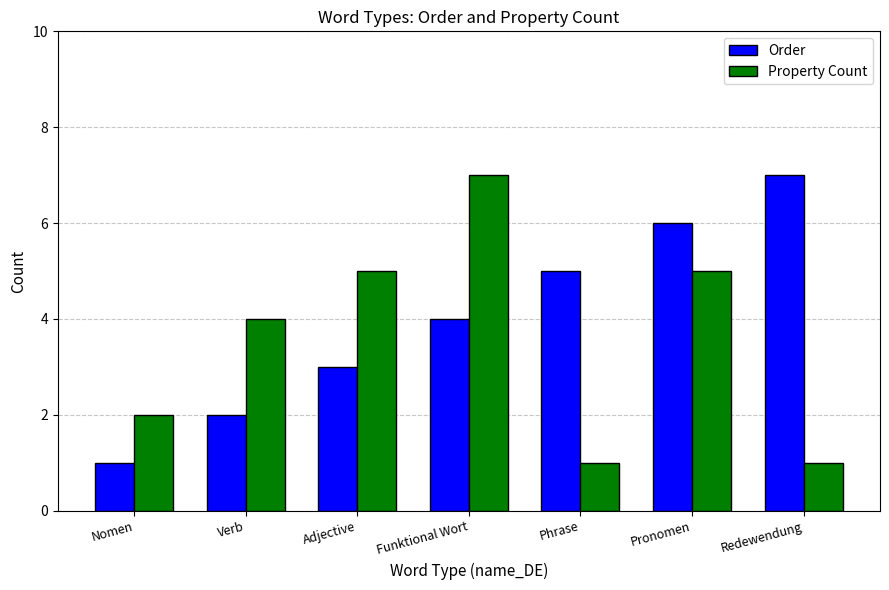

Reading right to left, transcribe all the data shown in this chart.

Order: 7	6	5	4	3	2	1
Property Count: 1	5	1	7	5	4	2